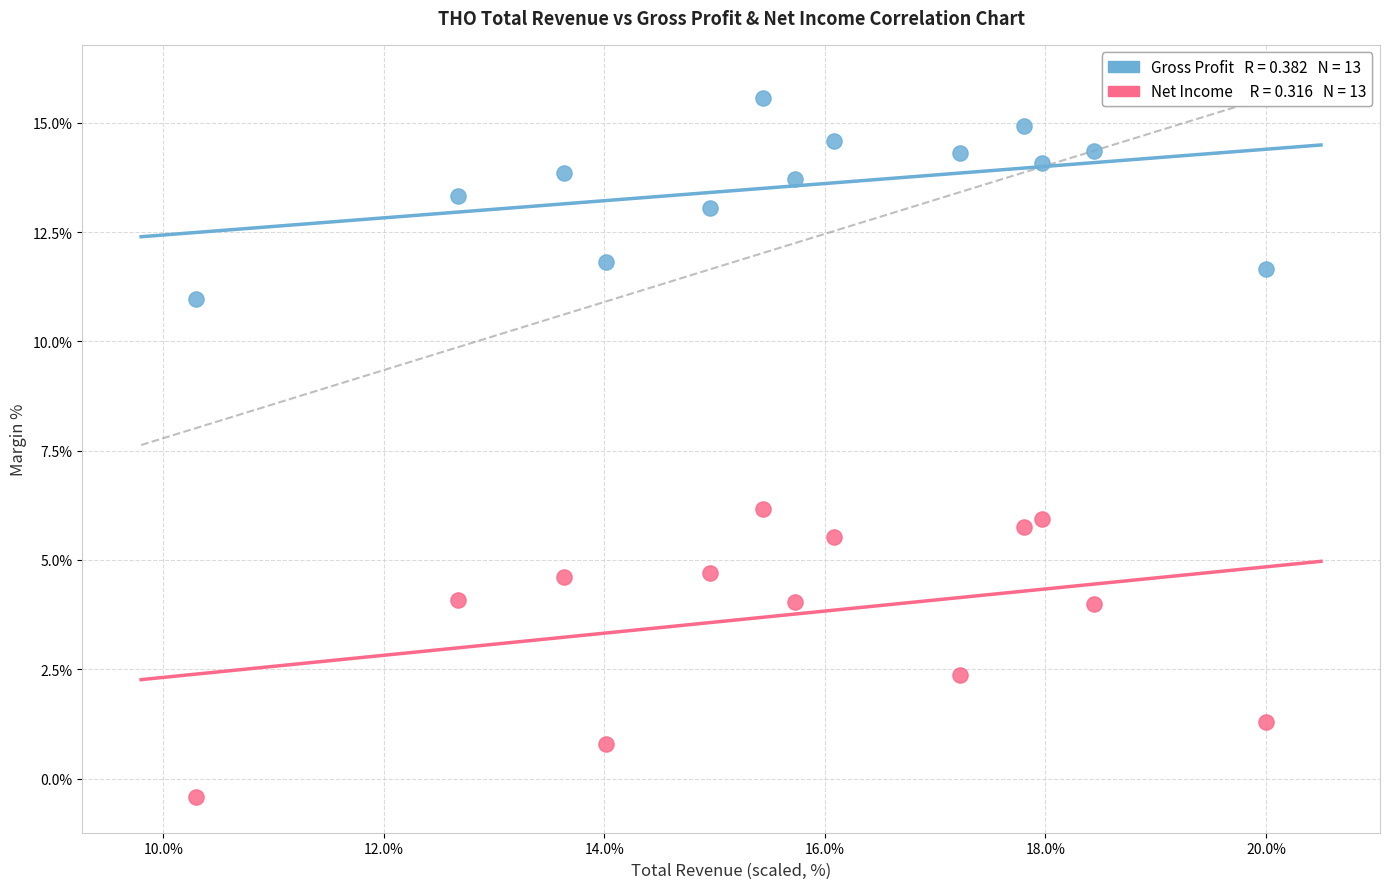

Across all series, what Y value is closest to 7?

6.2